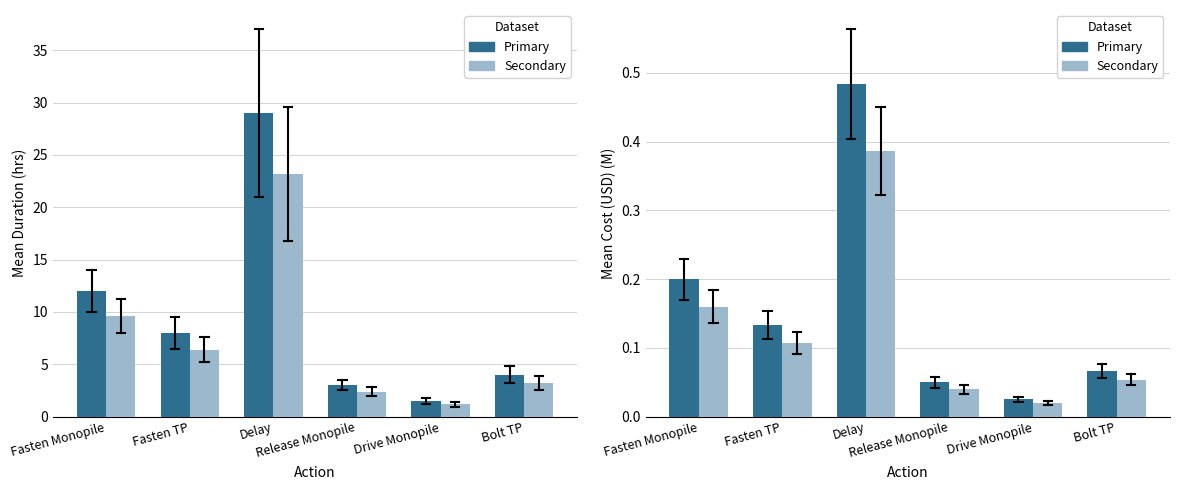

Which label corresponds to the smallest value in the chart?

Drive Monopile